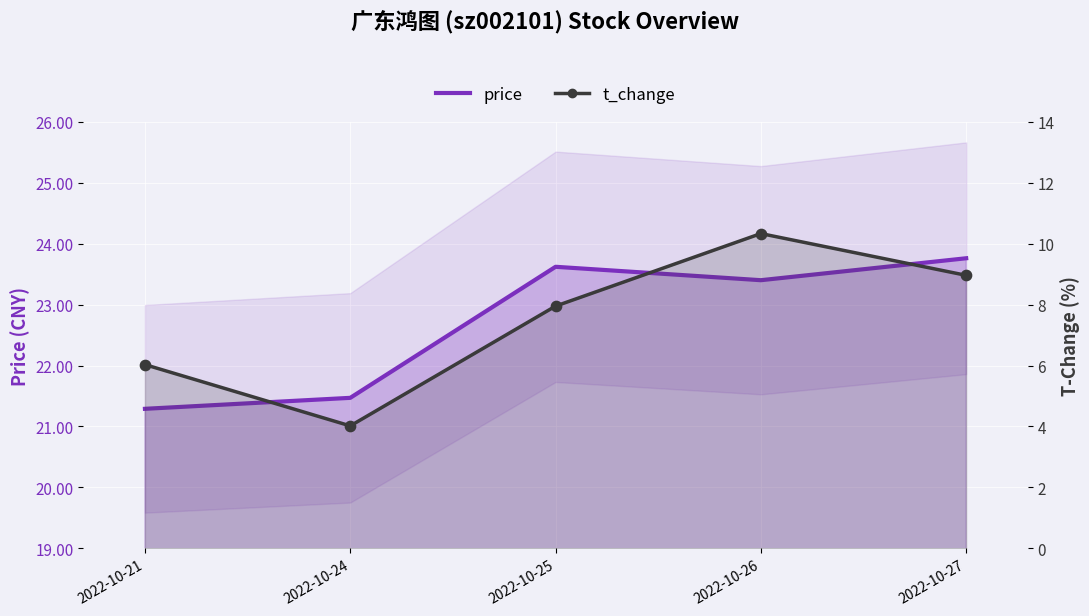

Which series has the largest Y range (max minus min)?

t_change